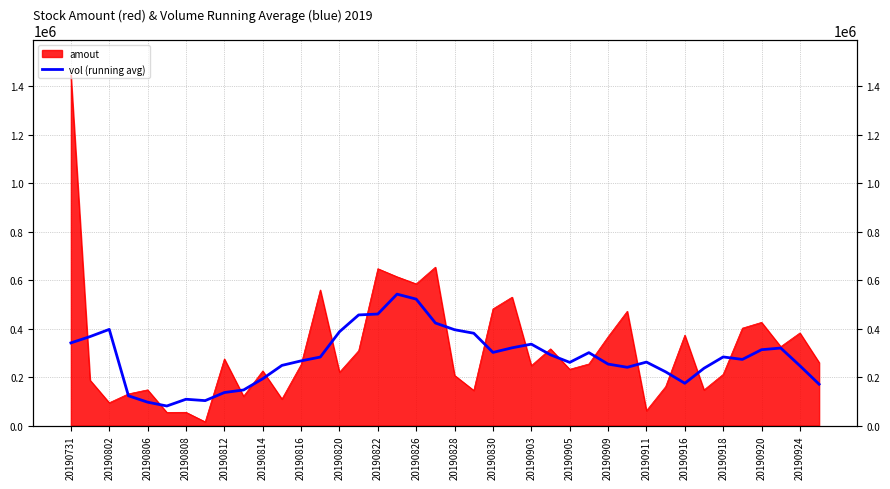

Does the chart display data point markers on the line(s)?

No